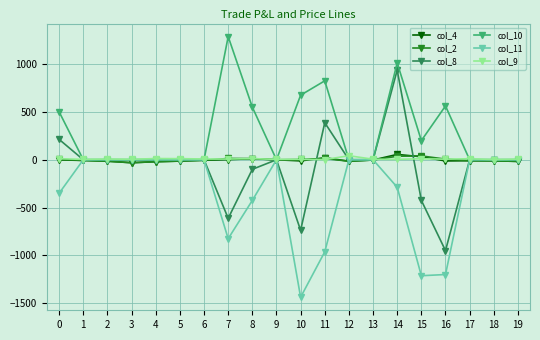

Which series has the largest total across all categories?

col_10